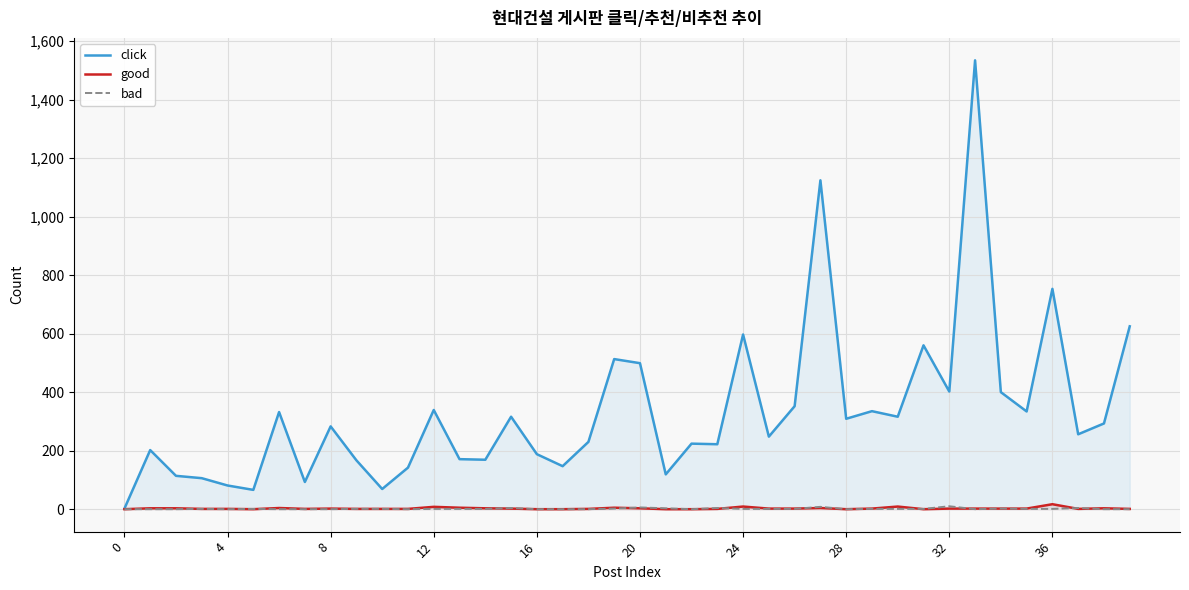

True or false: bad has a value of 1 at 29.

True